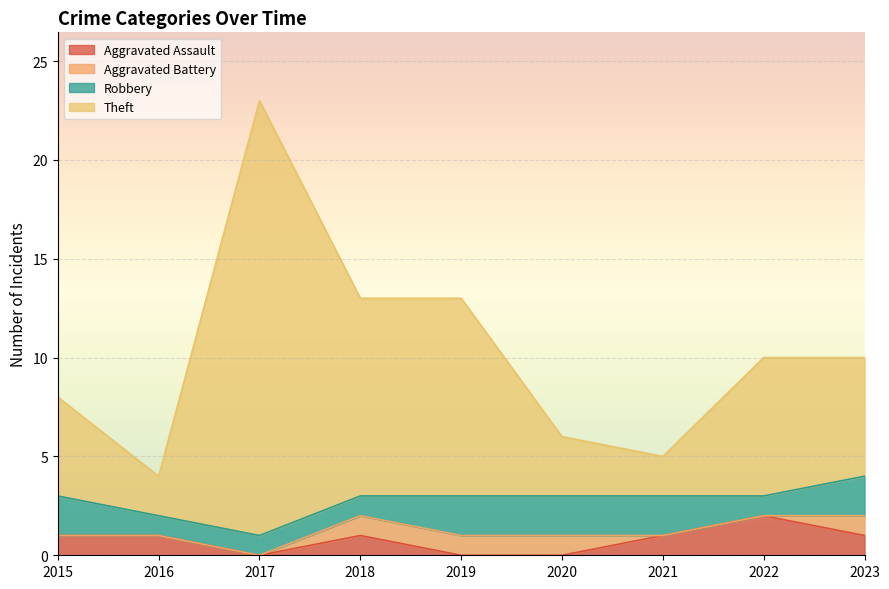

Does the chart display data point markers on the line(s)?

No